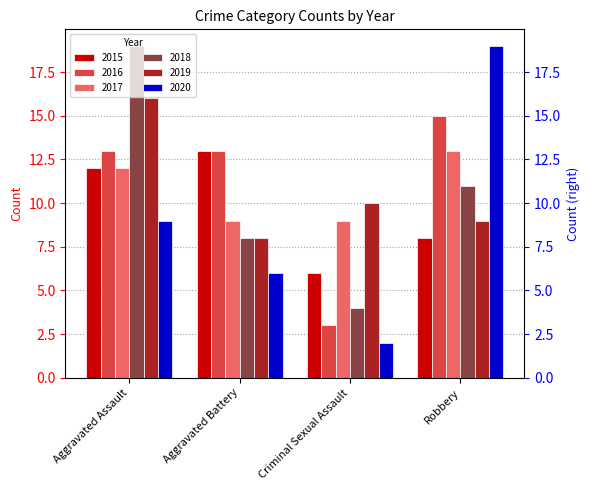

At which category does the chart reach its minimum across all series?

Criminal Sexual Assault